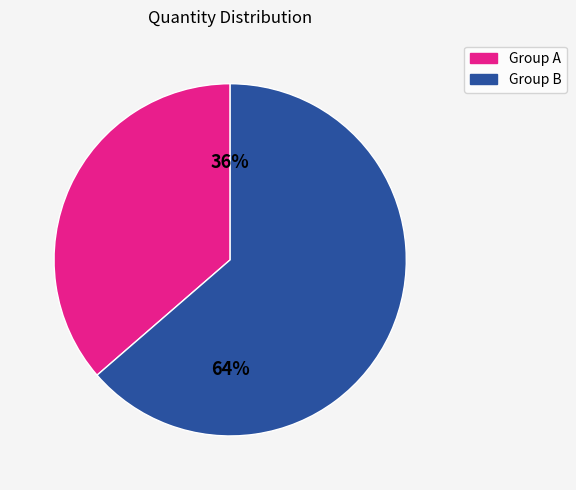

Is there any slice that represents more than half of the pie?

Yes